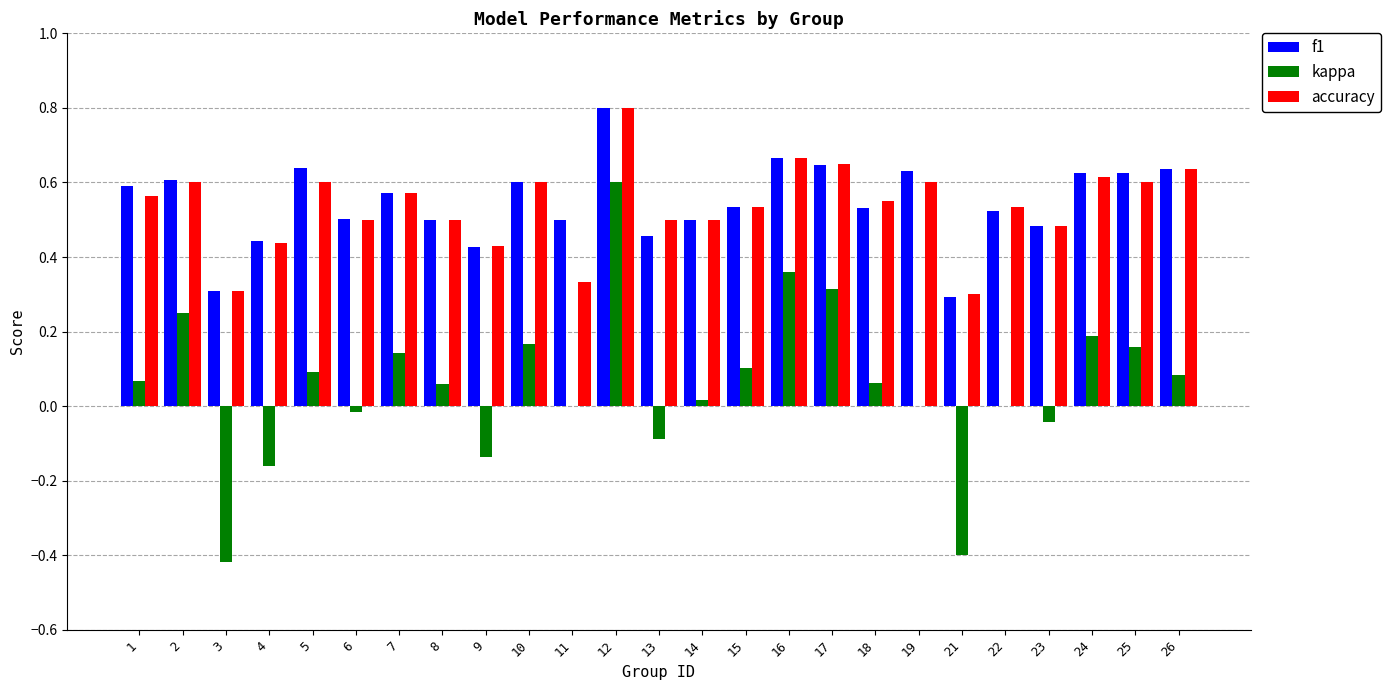

Which category has the highest value in the f1 series?

12